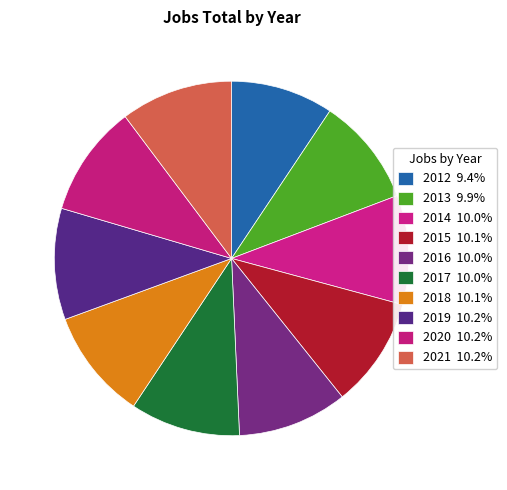

Count the number of slices in the pie.

10